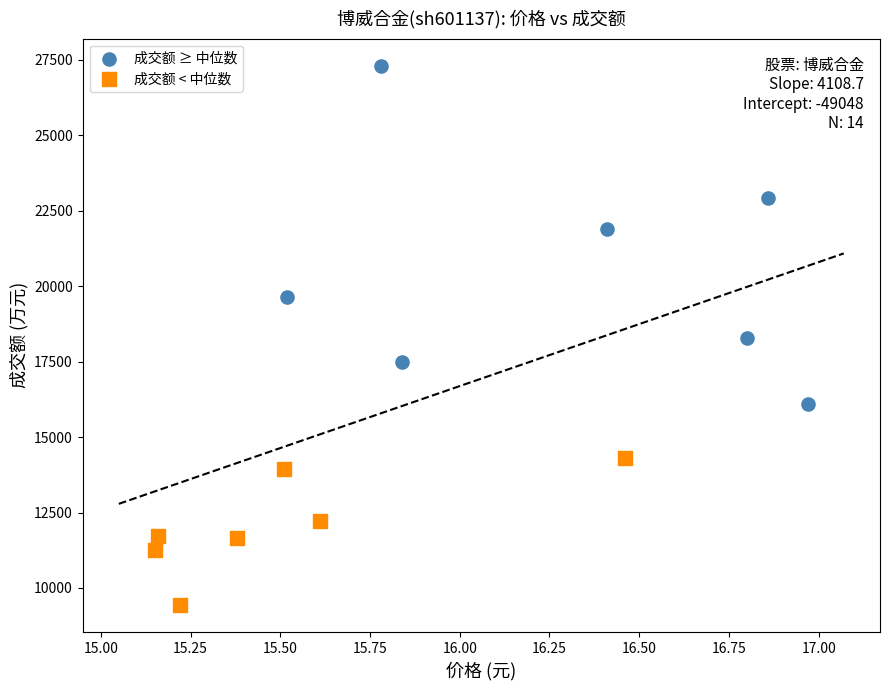

Which series has the widest spread of Y values?

成交额 ≥ 中位数